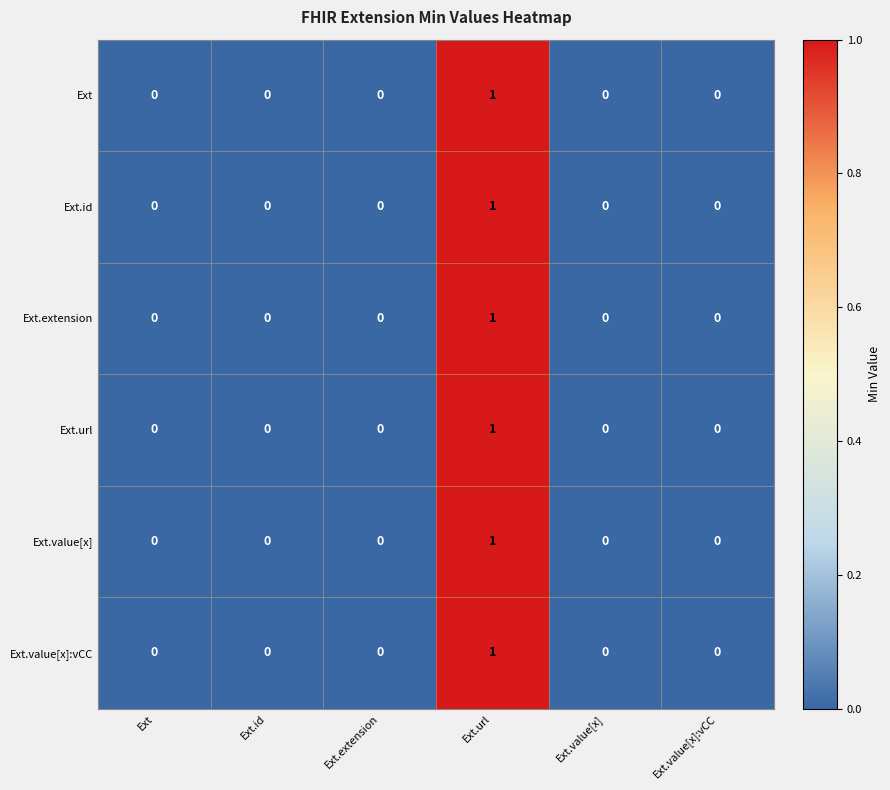

Count the Ext.url values in the range 0 to 1.

6